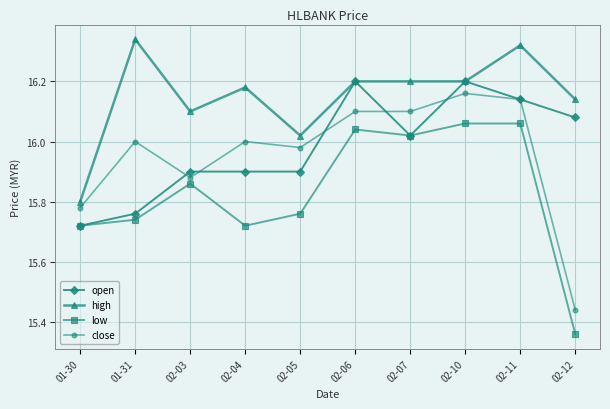

Is the value of low at 02-04 greater than the value of close at 02-04?

No